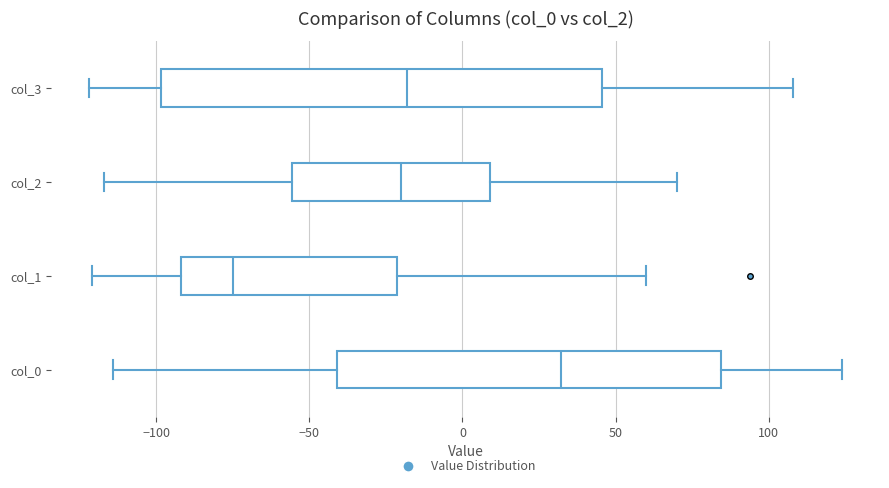

Where is the left edge of the box for col_1 on the x-axis? The values are not printed on the chart, so give them approximately, as read against the axis.

-90